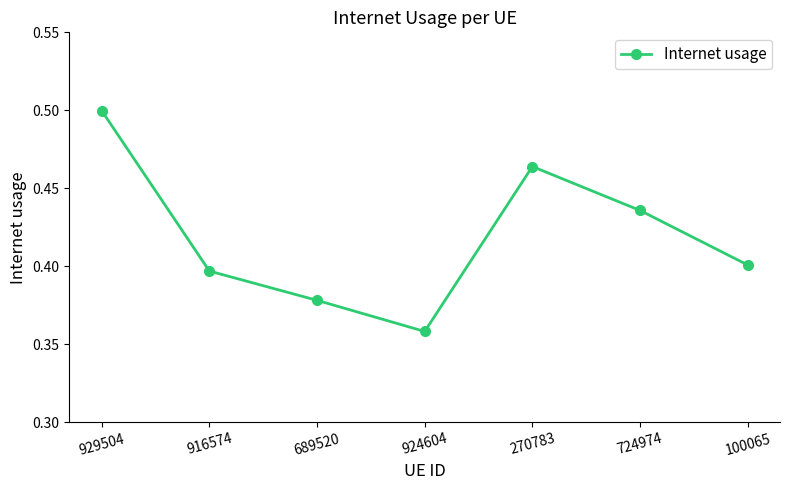

Is this an area chart (filled region under the line)?

No